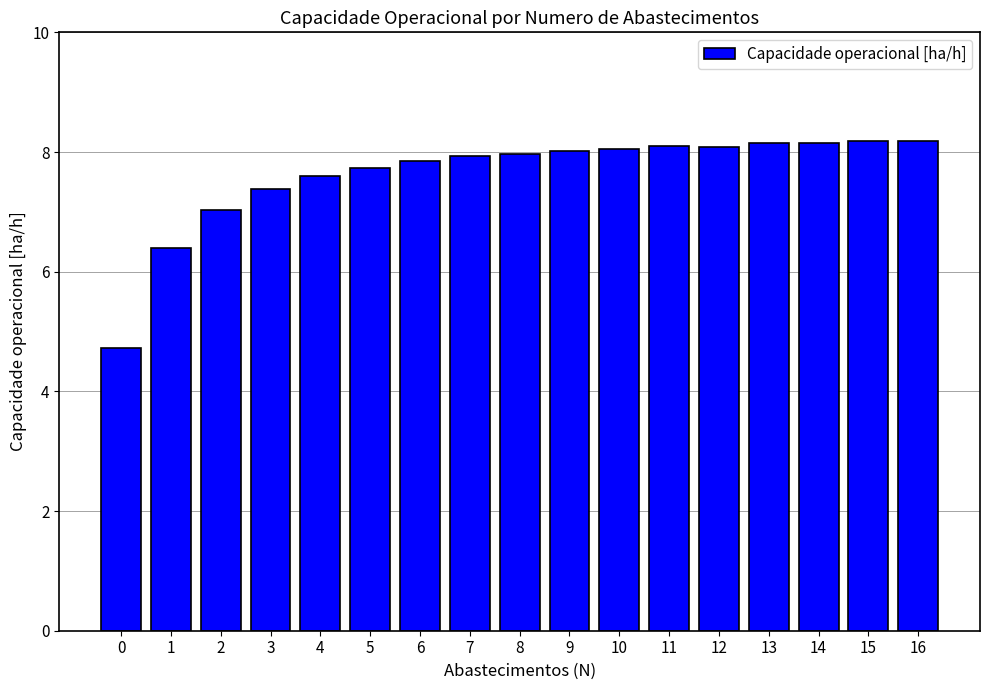

Count the number of categories in the chart.

17